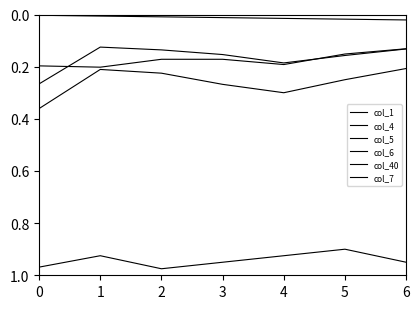

How many lines are shown in the chart?

6